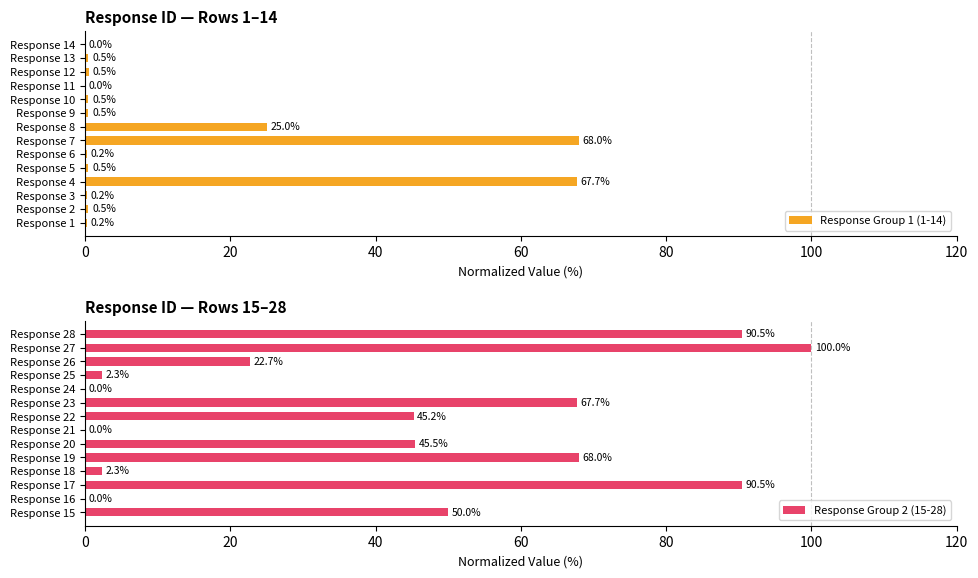

What is the sum of the Response Group 1 (1-14) values at Response 8 and Response 3?

25.2